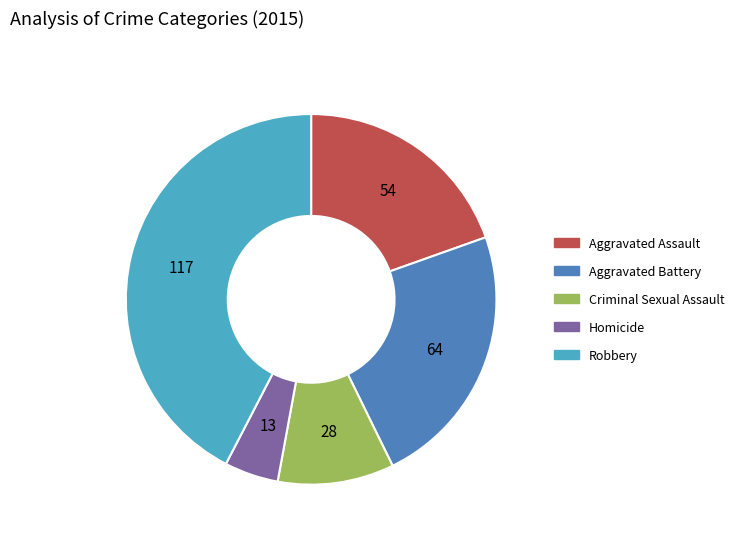

How many segments does this pie chart have?

5